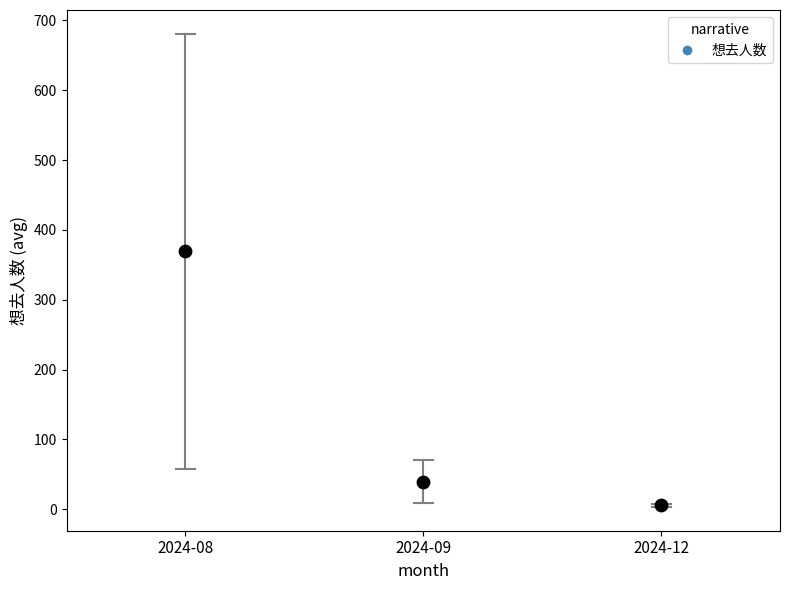

What is the range of Y values (max minus min)?

364.0